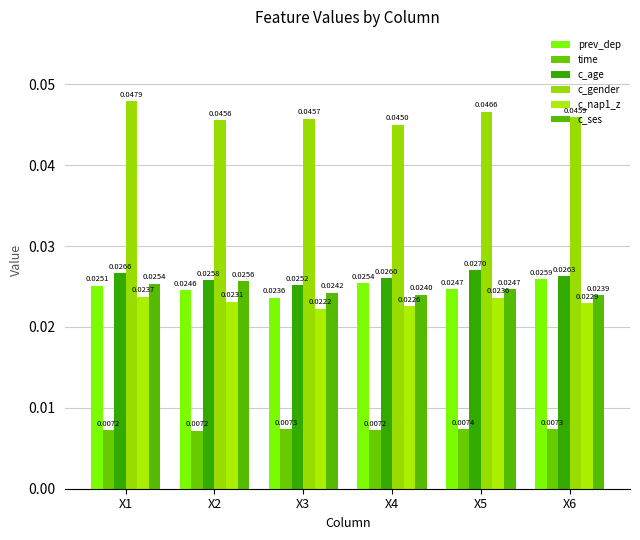

At how many categories does at least one series exceed 0?

6